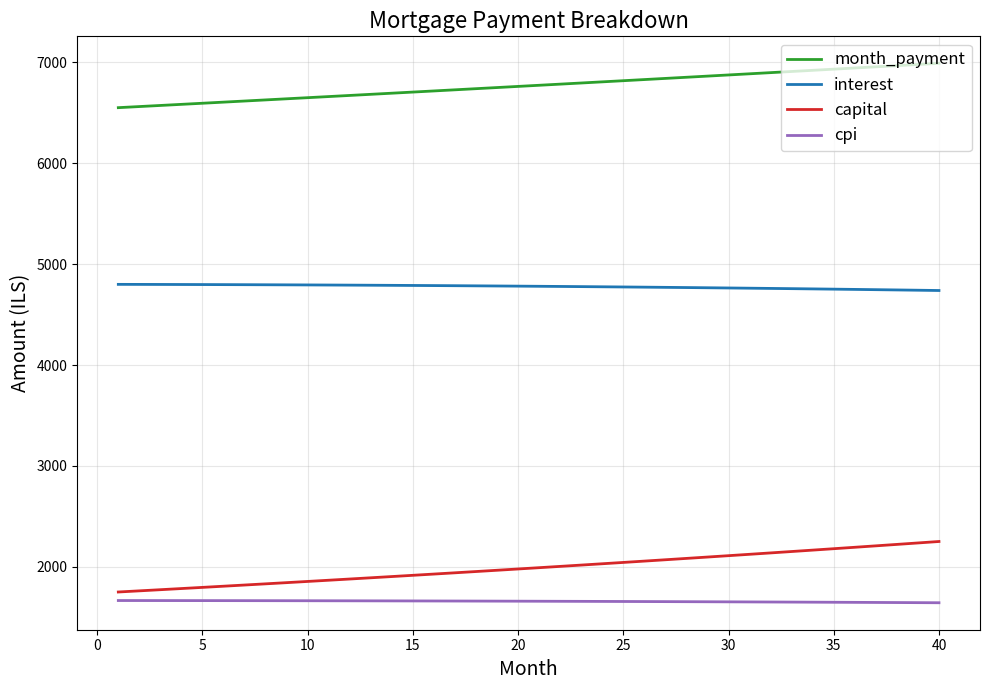

What is the smallest value displayed?

1644.5